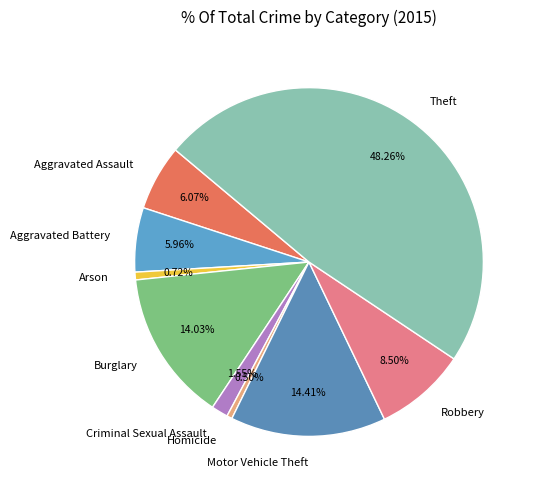

How many slices are in this pie chart?

9